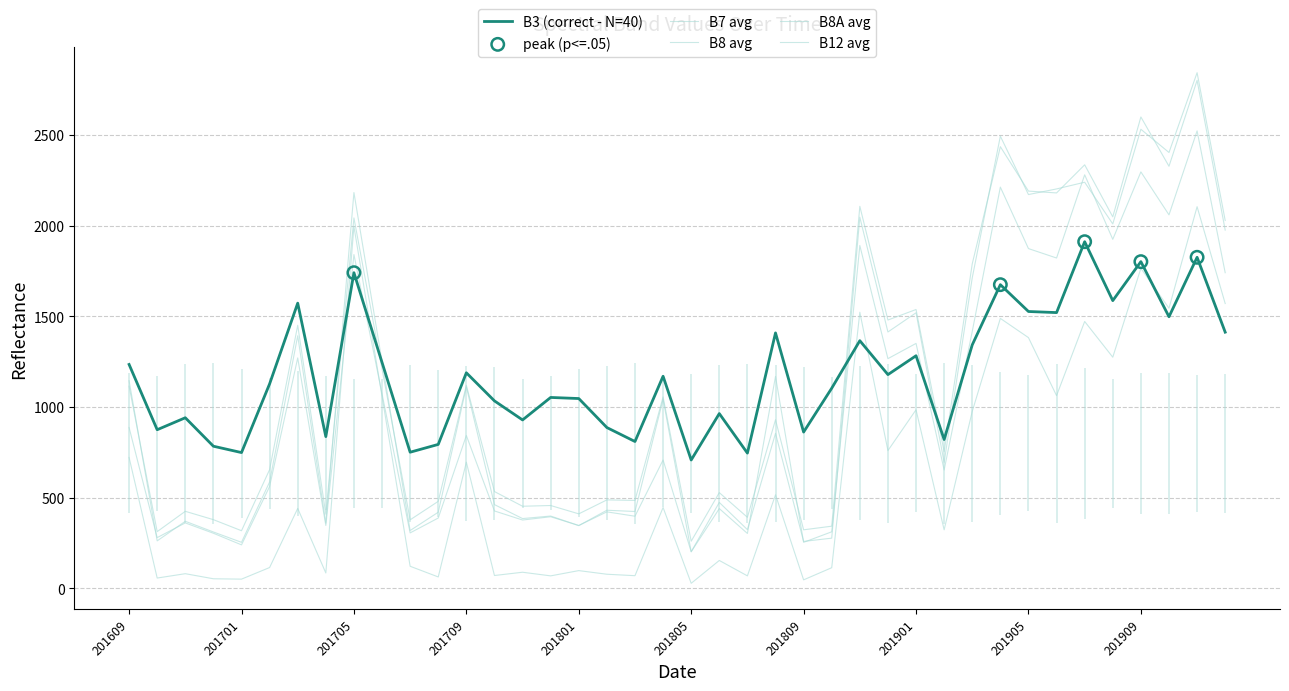

What are all the series names shown in the legend?

B3, B7, B8, B8A, B12